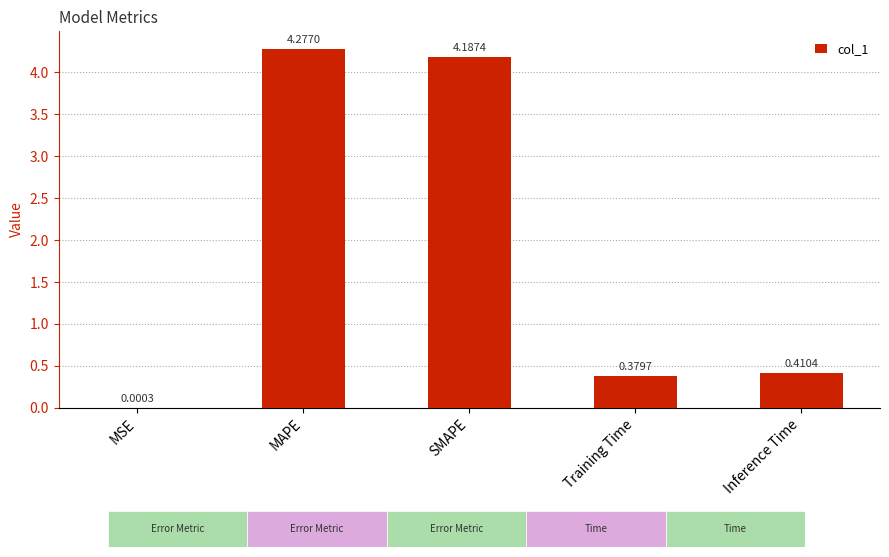

What value does the data have at SMAPE?

4.2